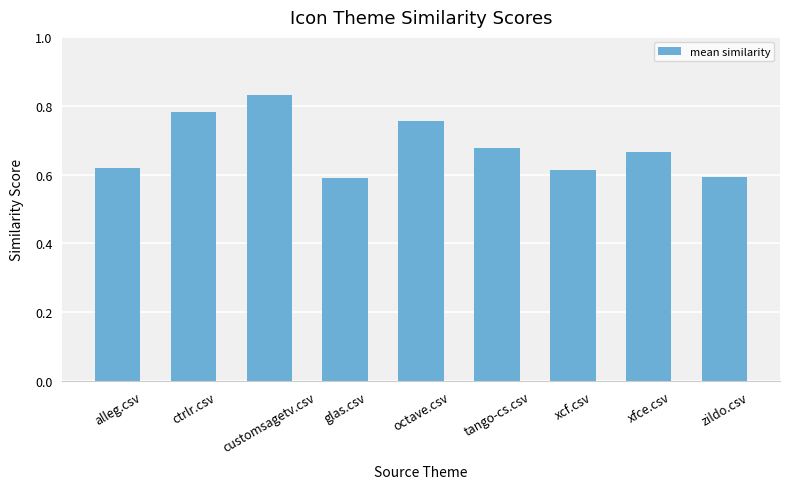

What is the sum of all values?

6.1